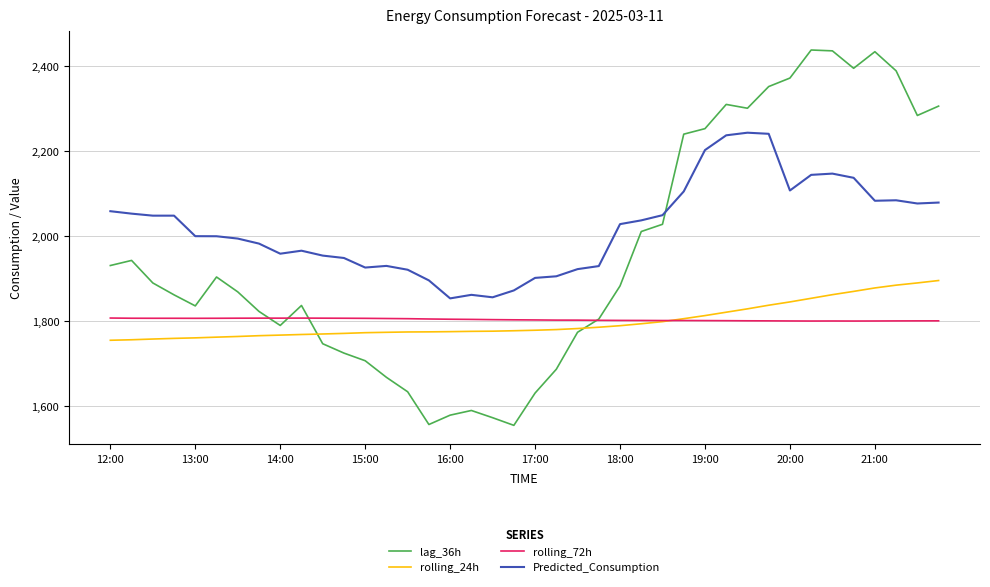

After their last crossing, which series has the higher values: Predicted_Consumption or lag_36h?

lag_36h